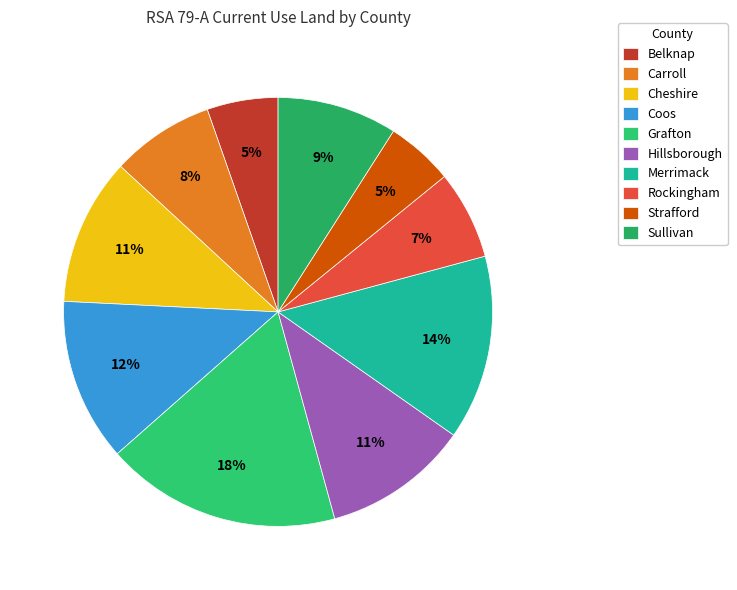

What portion of the pie excludes Coos?

87.7%